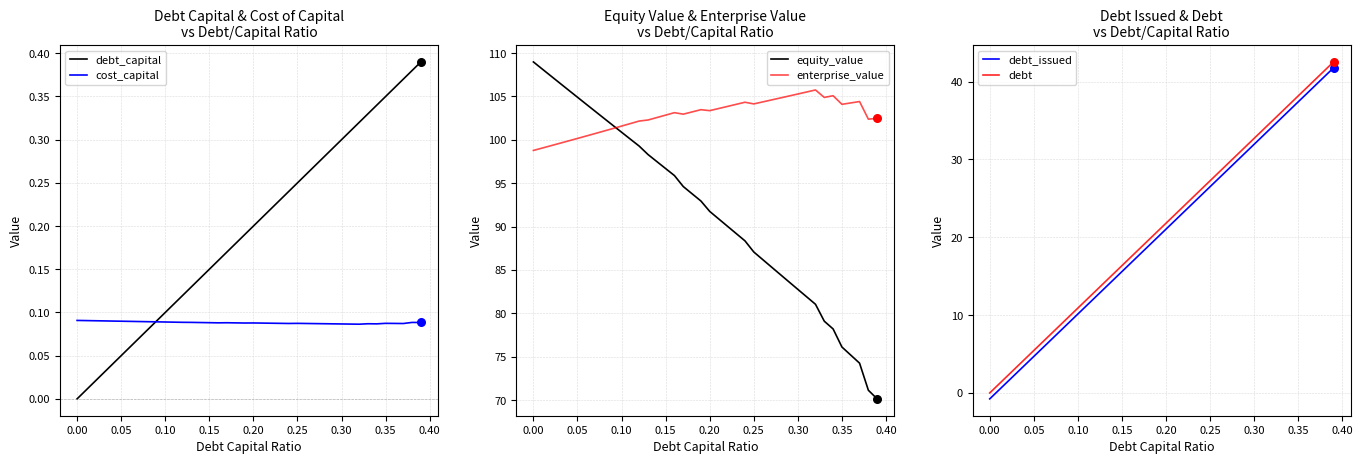

Which series has the largest total across all categories?

enterprise_value